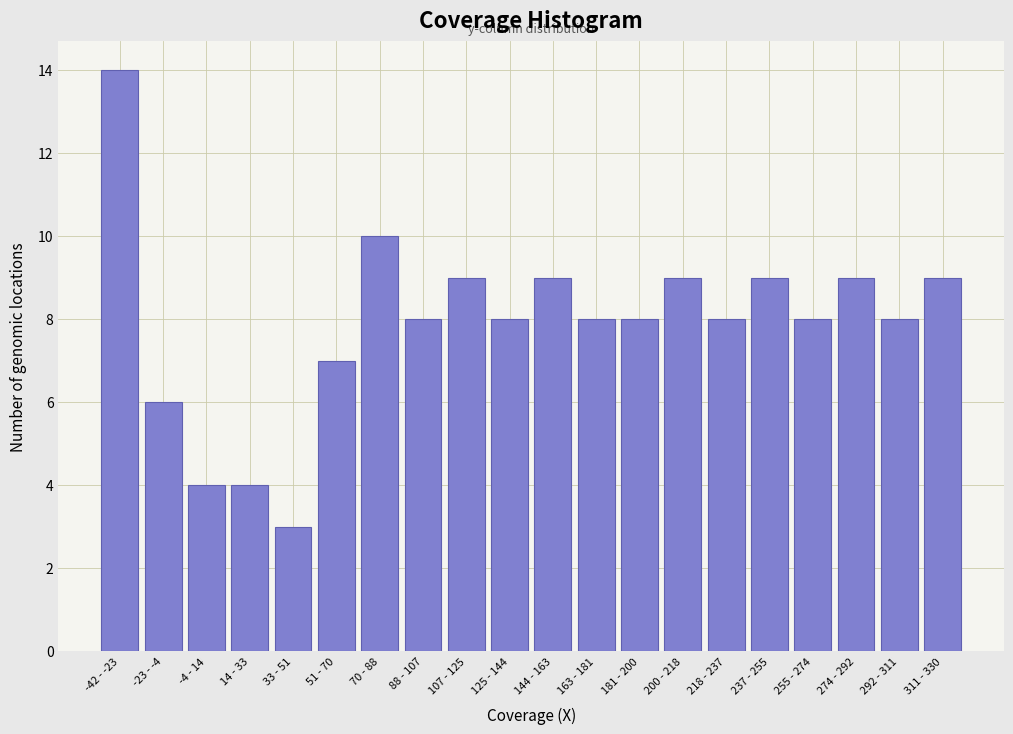

Reading left to right, list all the values displayed in this chart.

-42 - -23=14	-23 - -4=6	-4 - 14=4	14 - 33=4	33 - 51=3	51 - 70=7	70 - 88=10	88 - 107=8	107 - 125=9	125 - 144=8	144 - 163=9	163 - 181=8	181 - 200=8	200 - 218=9	218 - 237=8	237 - 255=9	255 - 274=8	274 - 292=9	292 - 311=8	311 - 330=9